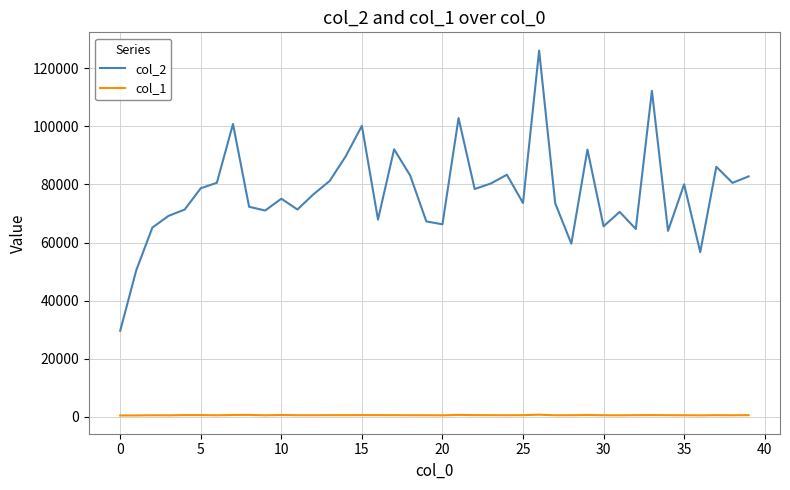

Which series has the largest range (max minus min)?

col_2